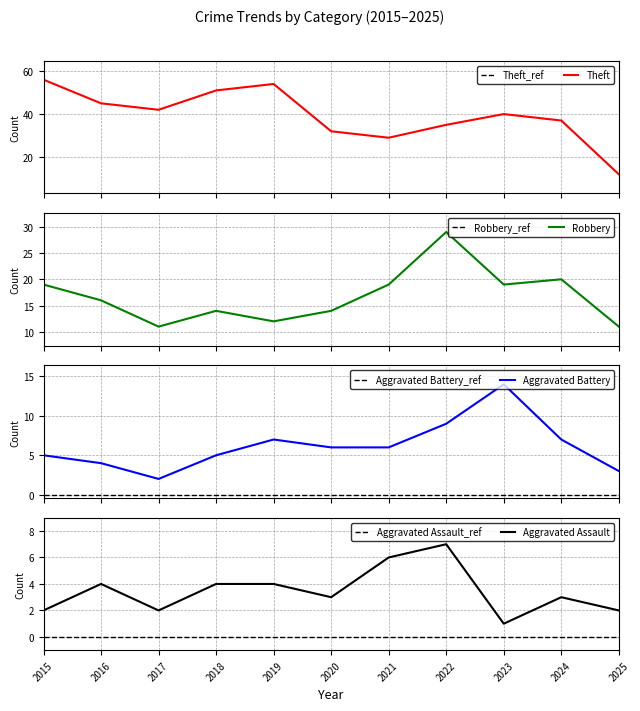

In Robbery, how many points are lower than both neighbors (excluding endpoints)?

3